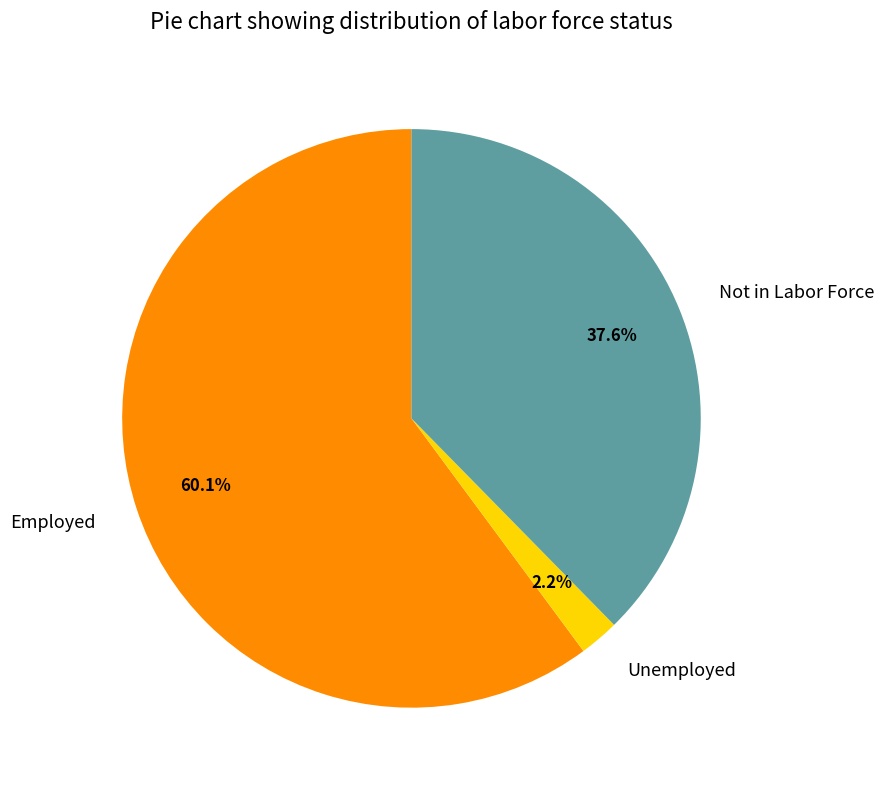

How many segments does this pie chart have?

3